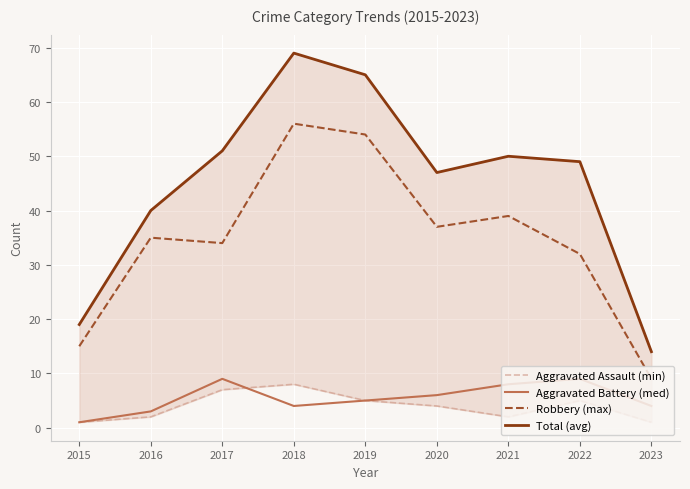

How many values in the Total (avg) series exceed 49?

4